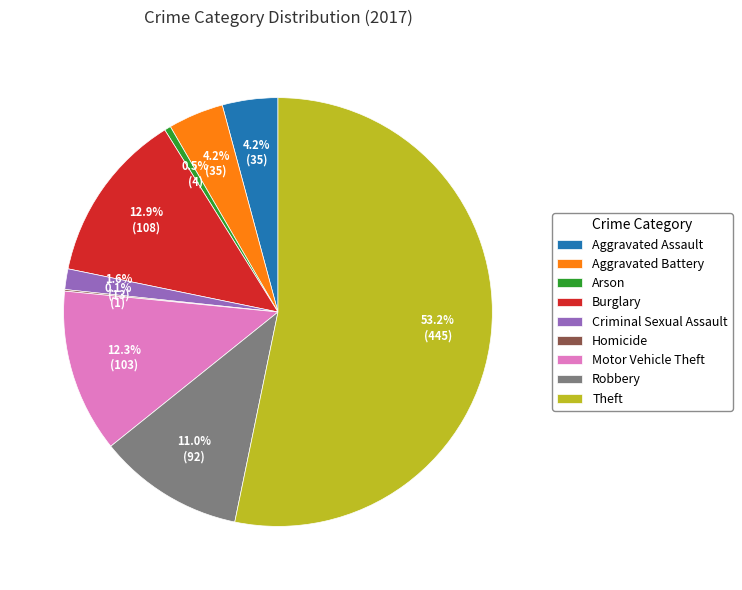

To the nearest percent, what is the difference between the largest and smallest slice percentages?

53%